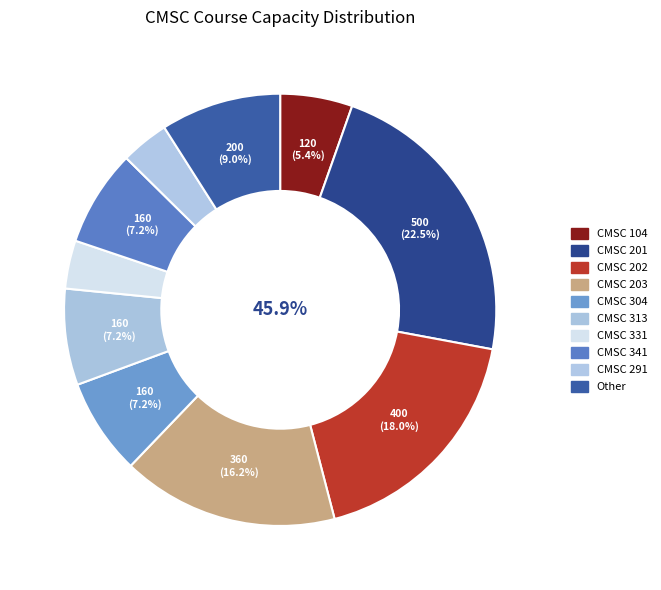

How much of the chart is everything except CMSC 203?

83.8%